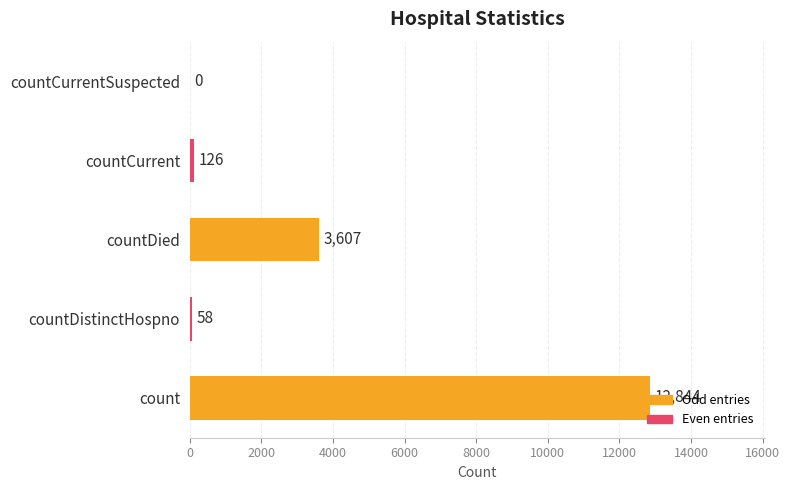

The value at countDied is 3607. True or false?

True